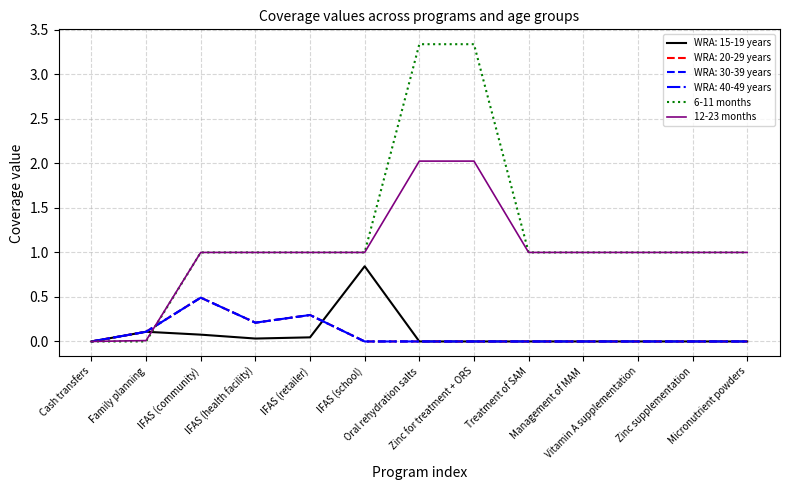

Is this an area chart (filled region under the line)?

No